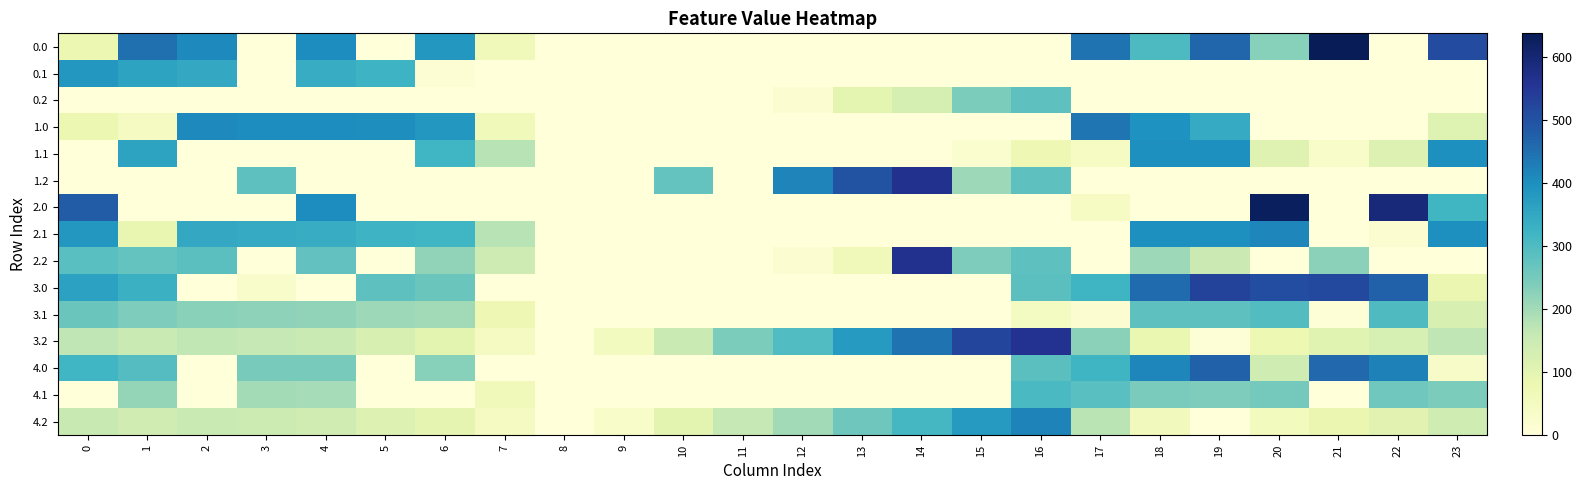

Which series has the largest total across all categories?

3.2